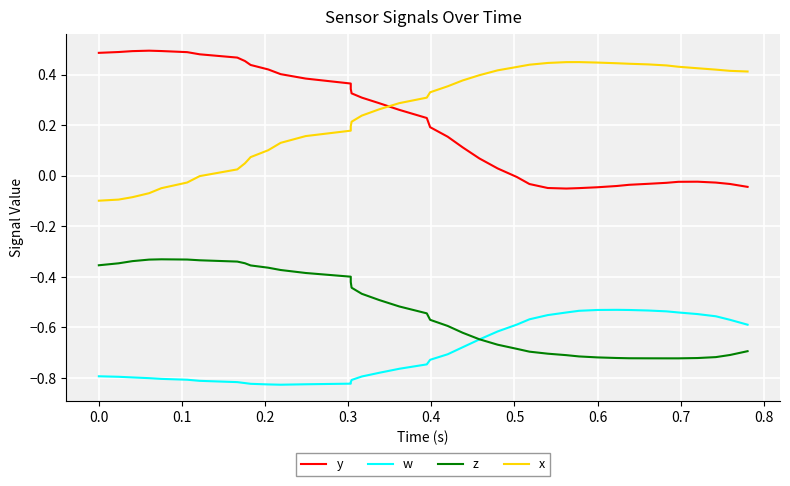

Is the value of x at 0.8 greater than the value of z at 16?

Yes